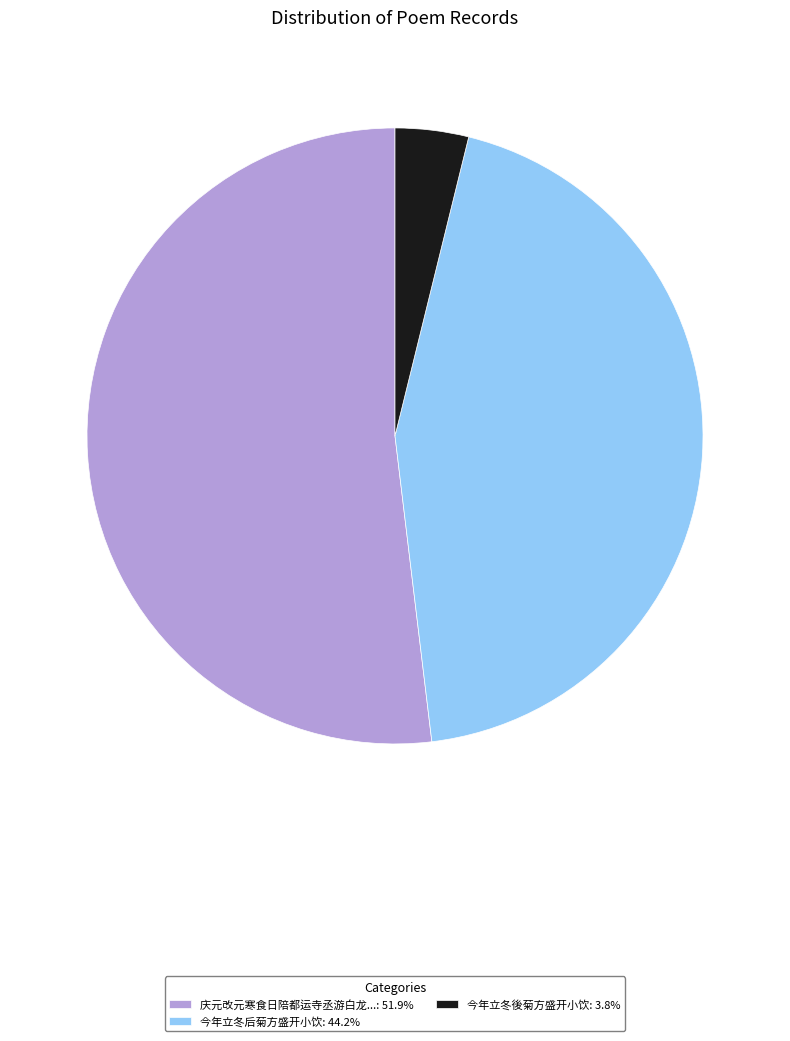

Approximately how many times larger is the value at 今年立冬后菊方盛开小饮: 44.2% compared to 庆元改元寒食日陪都运寺丞游白龙...: 51.9%?

0.9